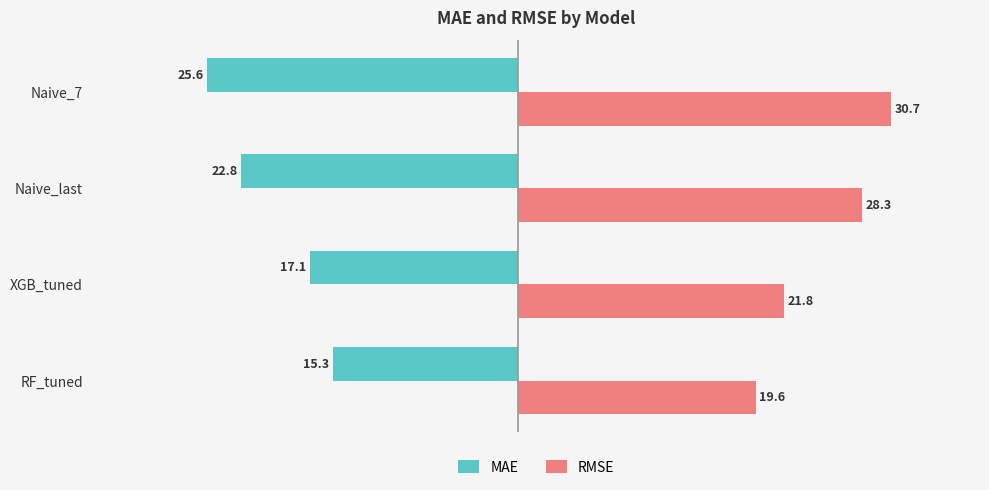

Which series has the widest spread of values?

RMSE